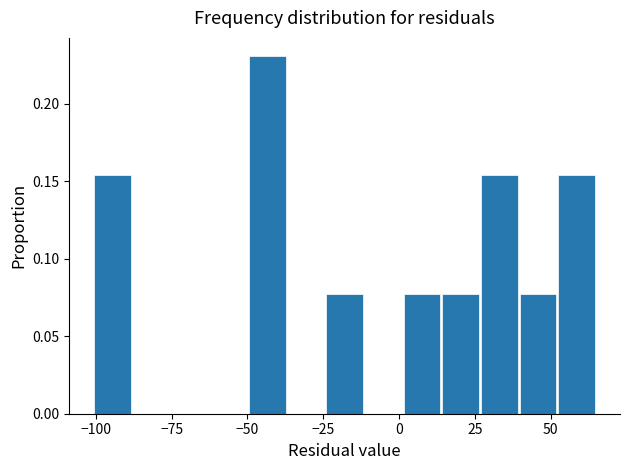

Read against the x-axis, roughly where is the centre of the tallest bar?

-45